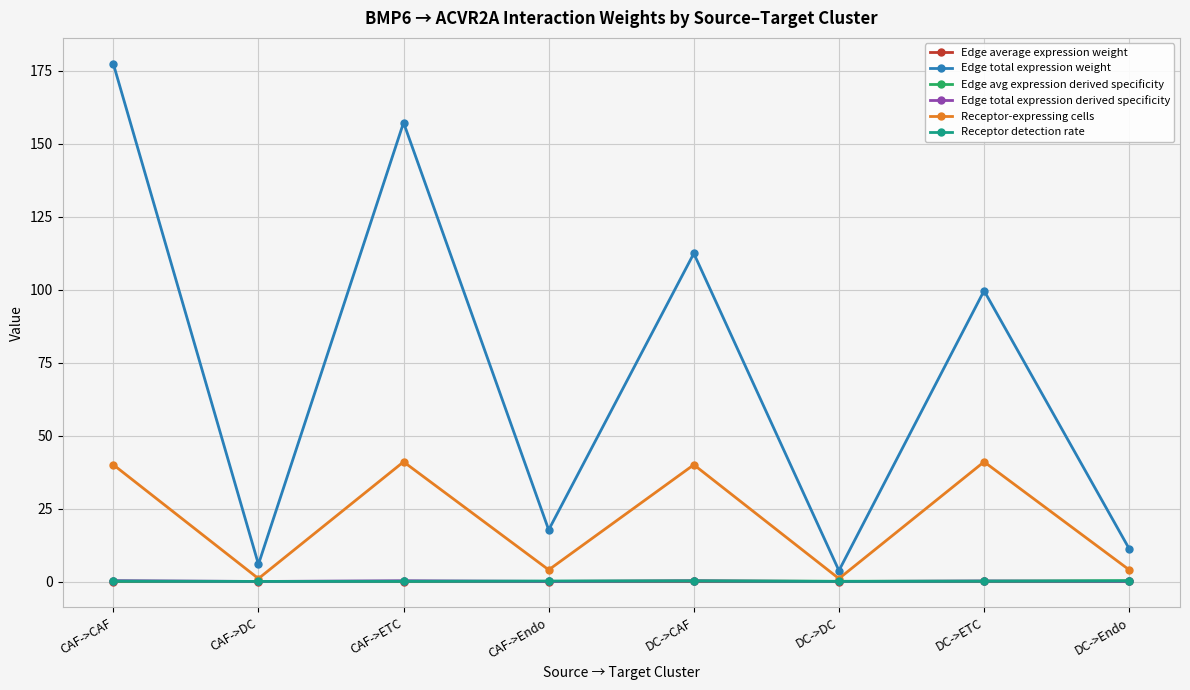

Is it true that Edge average expression weight equals 0.0 at CAF->DC?

True